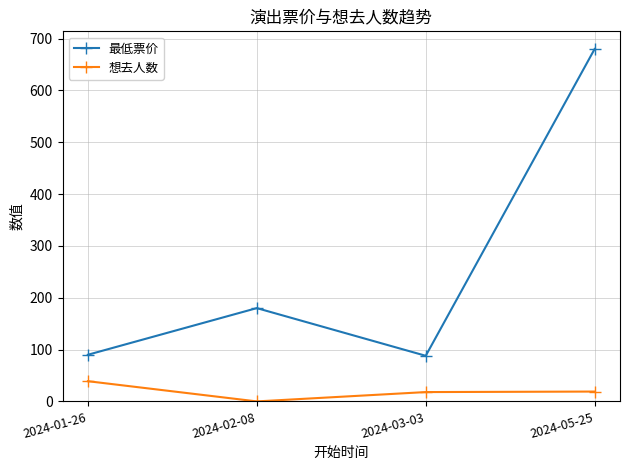

List the series in order of their overall mean, lowest first.

想去人数, 最低票价